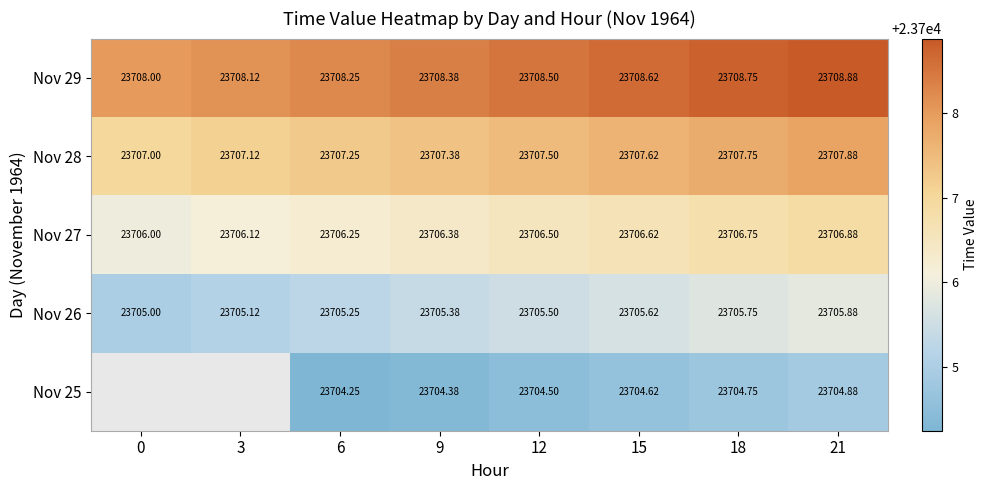

At which category does the chart reach its peak across all series?

21